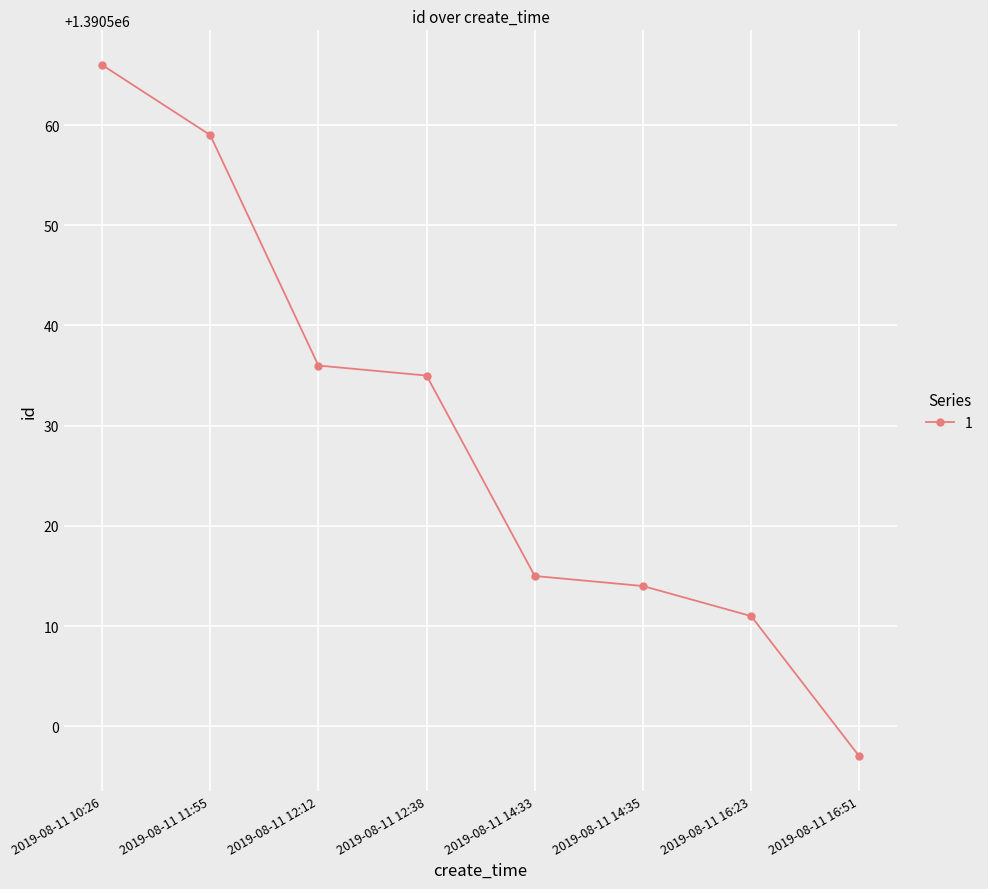

Reading right to left, extract all data points from this chart.

2019-08-11 16:51=1390497	2019-08-11 16:23=1390511	2019-08-11 14:35=1390514	2019-08-11 14:33=1390515	2019-08-11 12:38=1390535	2019-08-11 12:12=1390536	2019-08-11 11:55=1390559	2019-08-11 10:26=1390566